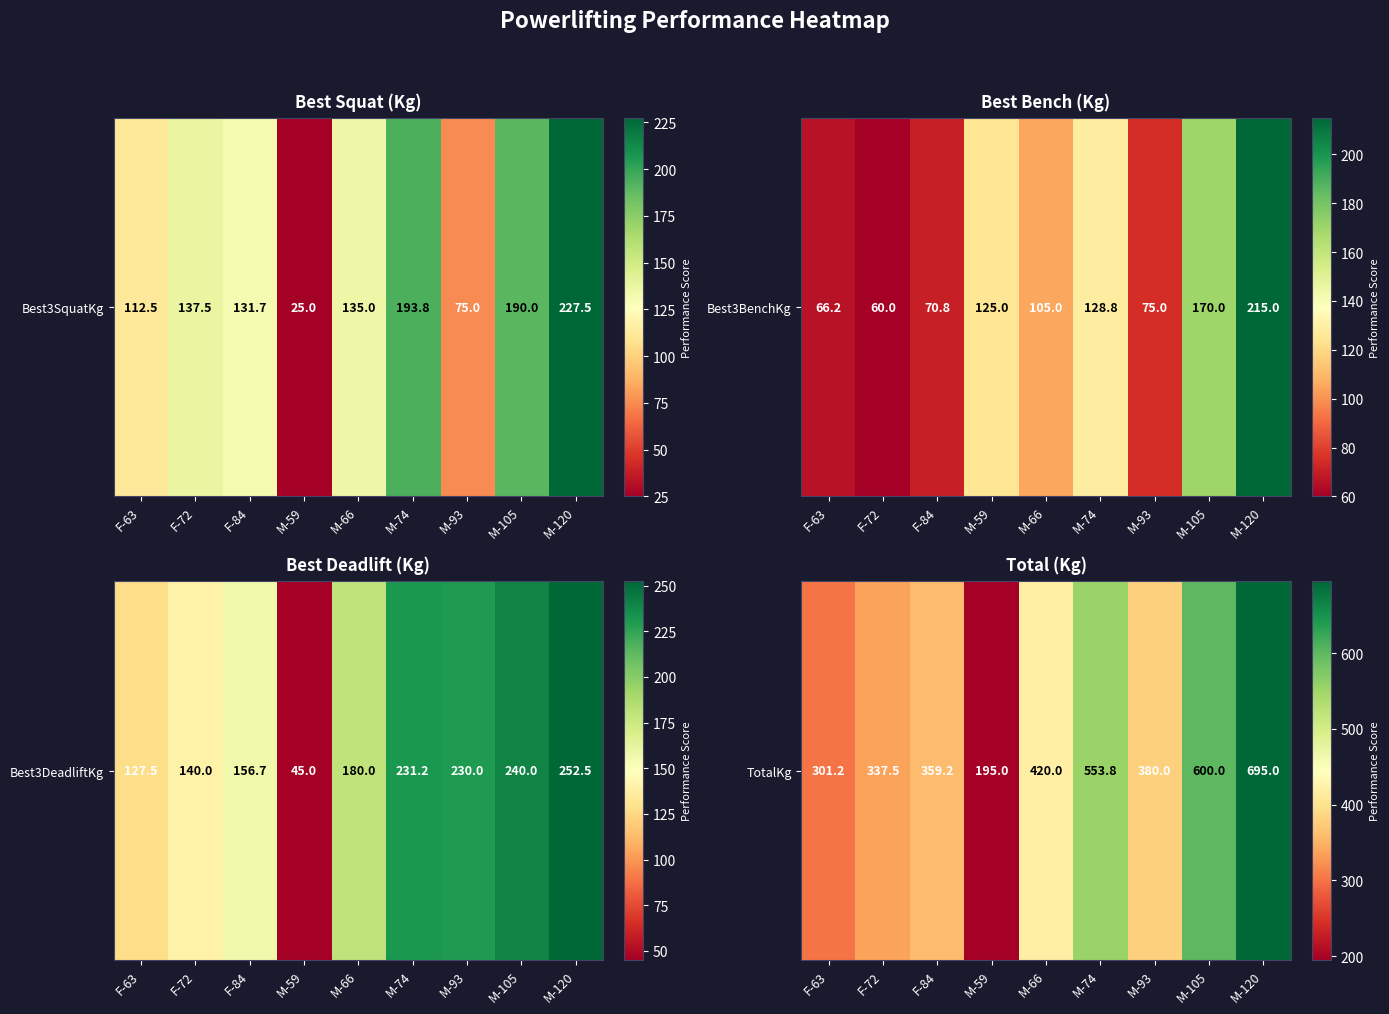

List the labels in order of value, smallest first.

M-59, F-63, F-72, F-84, M-93, M-66, M-74, M-105, M-120